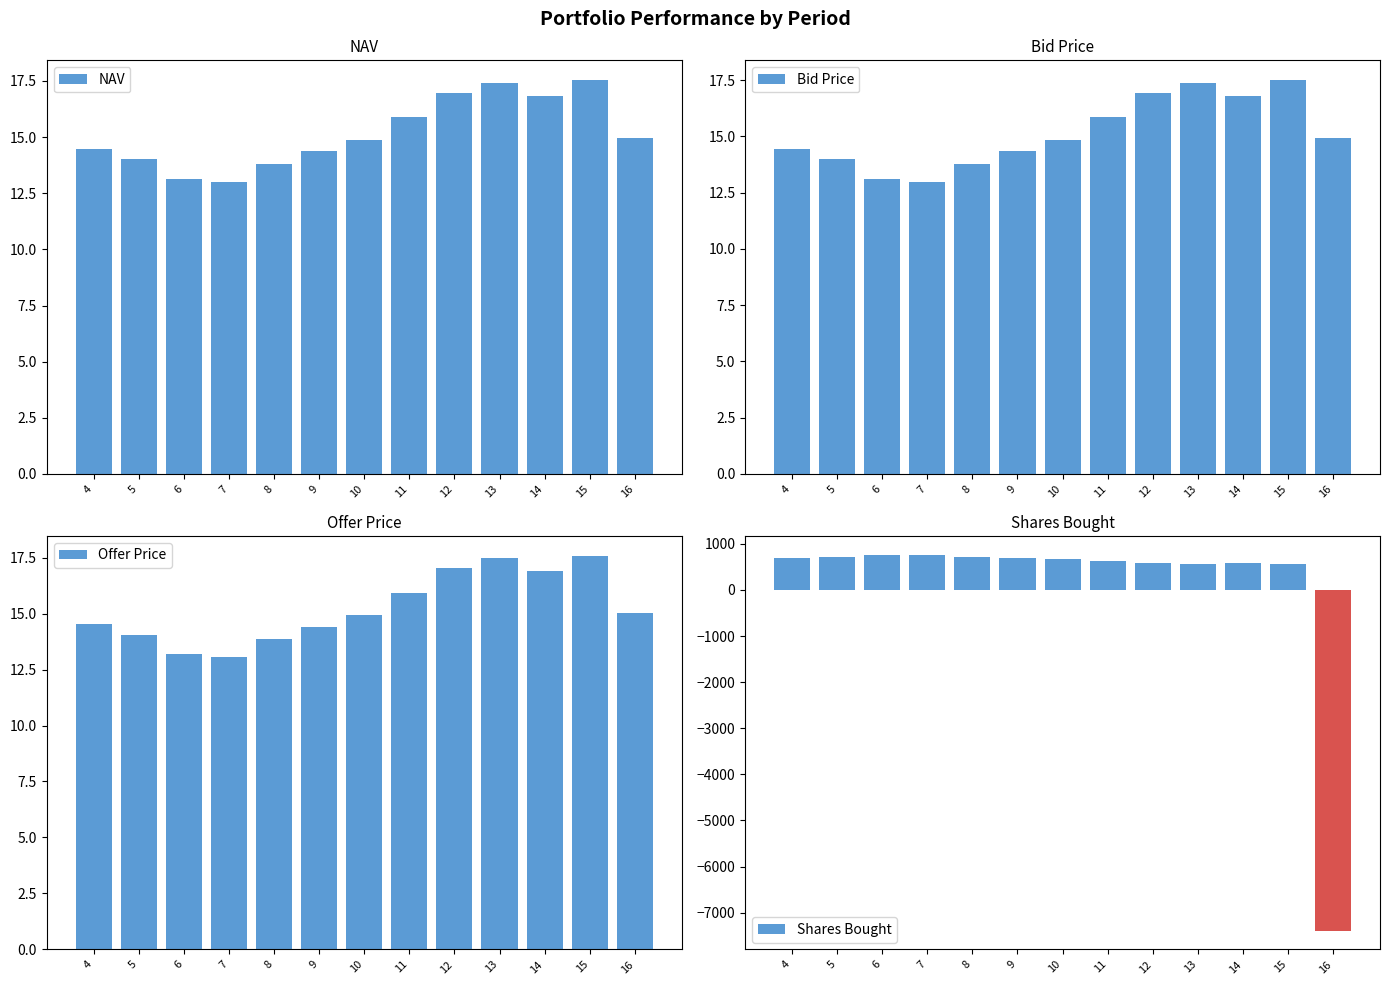

How many values in Shares Bought are below zero?

1